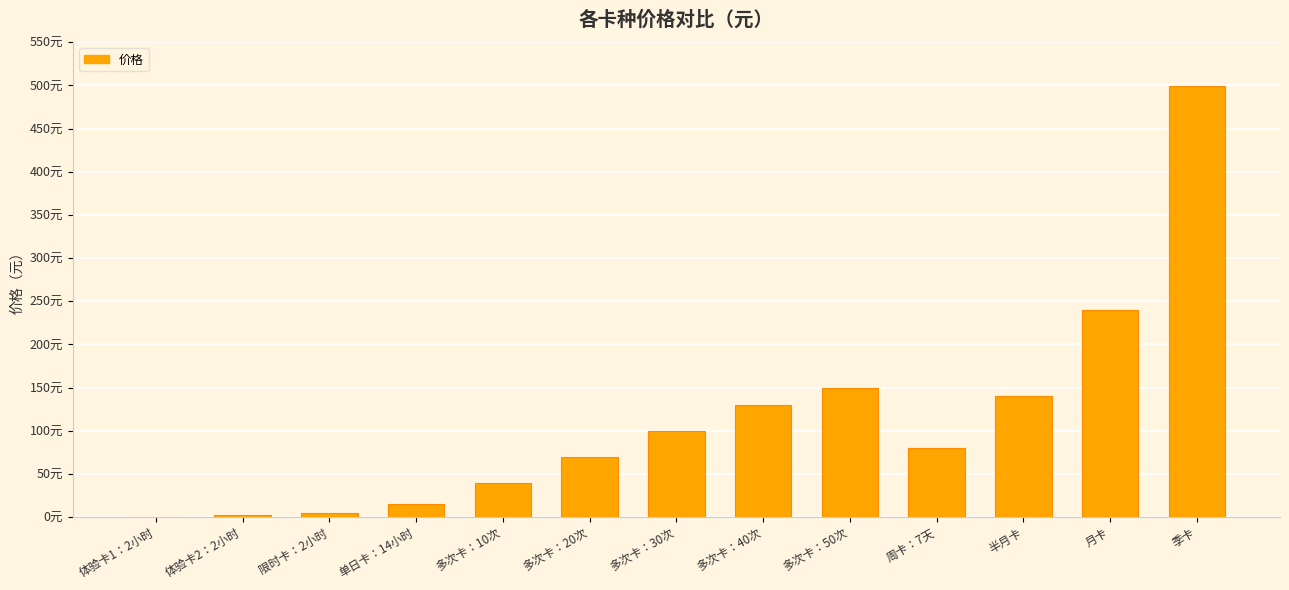

What value does the data have at 多次卡：50次?

150